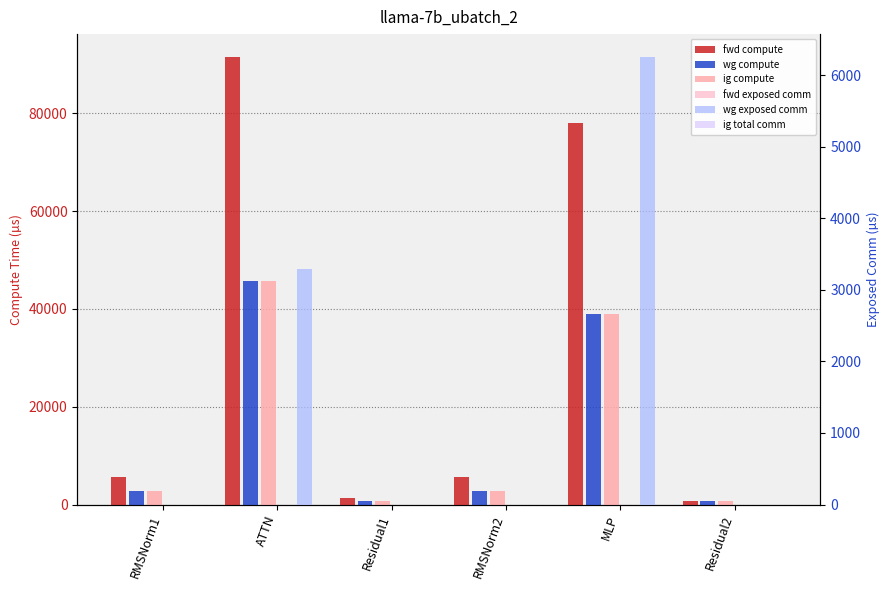

Reading left to right, transcribe all the data shown in this chart.

fwd compute: 5652.5	91619.3	1245.2	5652.5	78086.1	622.6
wg compute: 2826.2	45809.7	622.6	2826.2	39043.1	622.6
ig compute: 2826.2	45809.7	622.6	2826.2	39043.1	622.6
fwd exposed comm: 0.0	0.0	0.0	0.0	0.0	0.0
wg exposed comm: 0.0	3291.4	0.0	0.0	6260.7	0.0
ig total comm: 0.0	0.0	0.0	0.0	0.0	0.0